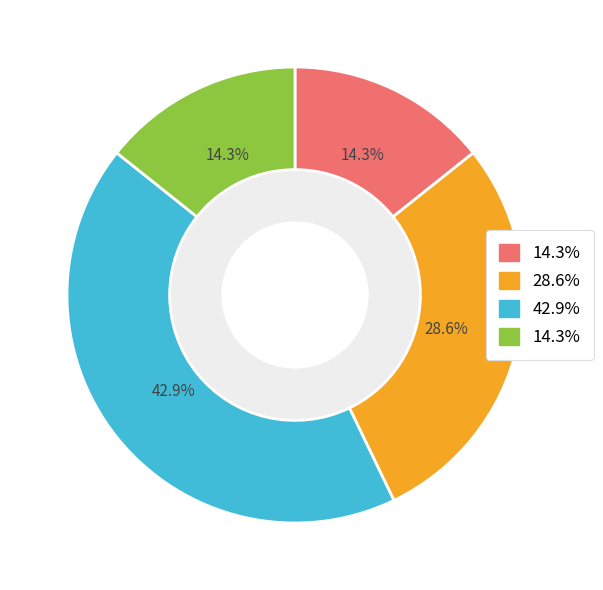

Is there any slice that represents more than half of the pie?

No